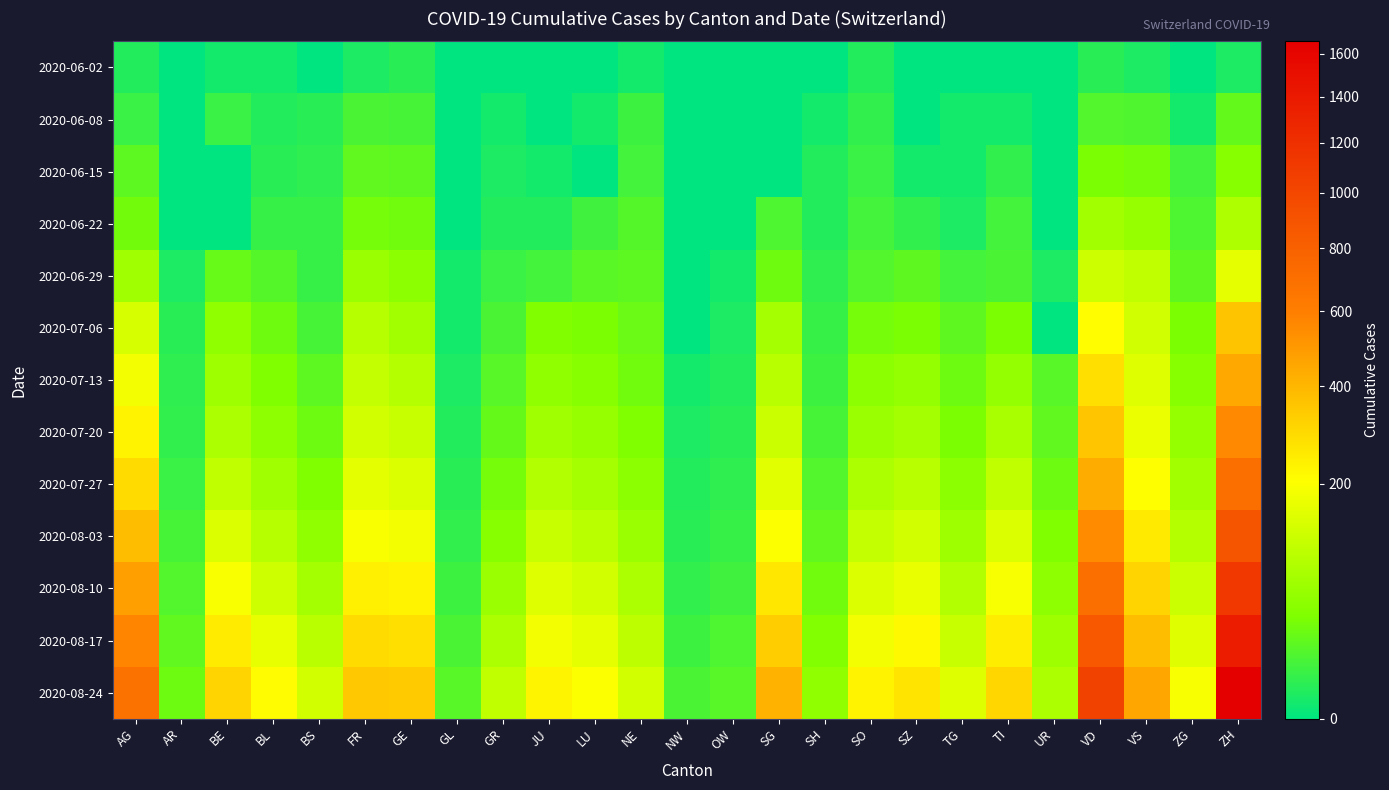

Reading left to right, transcribe all the data shown in this chart.

2020-06-02: AG=3	AR=0	BE=1	BL=1	BS=0	FR=2	GE=4	GL=0	GR=0	JU=0	LU=0	NE=1	NW=0	OW=0	SG=0	SH=0	SO=3	SZ=0	TG=0	TI=0	UR=0	VD=4	VS=2	ZG=0	ZH=2
2020-06-08: AG=8	AR=0	BE=8	BL=3	BS=4	FR=13	GE=12	GL=0	GR=1	JU=0	LU=1	NE=9	NW=0	OW=0	SG=0	SH=1	SO=6	SZ=0	TG=1	TI=1	UR=0	VD=16	VS=15	ZG=1	ZH=23
2020-06-15: AG=20	AR=0	BE=0	BL=4	BS=5	FR=22	GE=20	GL=0	GR=2	JU=1	LU=0	NE=11	NW=0	OW=0	SG=0	SH=3	SO=8	SZ=1	TG=1	TI=6	UR=0	VD=35	VS=32	ZG=11	ZH=45
2020-06-22: AG=31	AR=0	BE=0	BL=7	BS=7	FR=32	GE=30	GL=0	GR=3	JU=3	LU=10	NE=17	NW=0	OW=0	SG=14	SH=3	SO=11	SZ=6	TG=2	TI=11	UR=0	VD=71	VS=58	ZG=14	ZH=83
2020-06-29: AG=68	AR=2	BE=25	BL=17	BS=7	FR=61	GE=48	GL=1	GR=8	JU=11	LU=19	NE=20	NW=0	OW=1	SG=29	SH=5	SO=16	SZ=21	TG=11	TI=13	UR=2	VD=121	VS=105	ZG=21	ZH=161
2020-07-06: AG=135	AR=4	BE=52	BL=29	BS=12	FR=94	GE=71	GL=1	GR=13	JU=39	LU=36	NE=26	NW=0	OW=2	SG=73	SH=7	SO=32	SZ=35	TG=21	TI=36	UR=0	VD=207	VS=127	ZG=36	ZH=356
2020-07-13: AG=185	AR=5	BE=65	BL=38	BS=20	FR=110	GE=90	GL=2	GR=18	JU=52	LU=45	NE=30	NW=1	OW=3	SG=95	SH=9	SO=48	SZ=55	TG=28	TI=55	UR=18	VD=280	VS=148	ZG=45	ZH=450
2020-07-20: AG=230	AR=6	BE=80	BL=50	BS=28	FR=130	GE=115	GL=3	GR=24	JU=68	LU=58	NE=38	NW=2	OW=4	SG=120	SH=12	SO=62	SZ=72	TG=36	TI=78	UR=22	VD=350	VS=172	ZG=56	ZH=560
2020-07-27: AG=290	AR=8	BE=105	BL=68	BS=38	FR=158	GE=145	GL=4	GR=32	JU=88	LU=75	NE=48	NW=3	OW=5	SG=155	SH=16	SO=82	SZ=95	TG=48	TI=105	UR=28	VD=435	VS=205	ZG=70	ZH=700
2020-08-03: AG=380	AR=12	BE=145	BL=92	BS=52	FR=195	GE=185	GL=6	GR=45	JU=115	LU=98	NE=62	NW=4	OW=7	SG=200	SH=22	SO=110	SZ=128	TG=65	TI=145	UR=38	VD=550	VS=252	ZG=90	ZH=890
2020-08-10: AG=480	AR=16	BE=195	BL=125	BS=72	FR=240	GE=230	GL=9	GR=62	JU=148	LU=128	NE=80	NW=6	OW=10	SG=260	SH=30	SO=145	SZ=168	TG=88	TI=192	UR=50	VD=700	VS=312	ZG=118	ZH=1120
2020-08-17: AG=580	AR=22	BE=250	BL=165	BS=98	FR=290	GE=280	GL=13	GR=82	JU=185	LU=162	NE=102	NW=9	OW=14	SG=330	SH=40	SO=185	SZ=215	TG=115	TI=245	UR=65	VD=865	VS=378	ZG=152	ZH=1380
2020-08-24: AG=680	AR=28	BE=310	BL=210	BS=128	FR=345	GE=335	GL=18	GR=105	JU=228	LU=200	NE=128	NW=13	OW=18	SG=410	SH=52	SO=230	SZ=268	TG=148	TI=305	UR=82	VD=1040	VS=452	ZG=192	ZH=1660